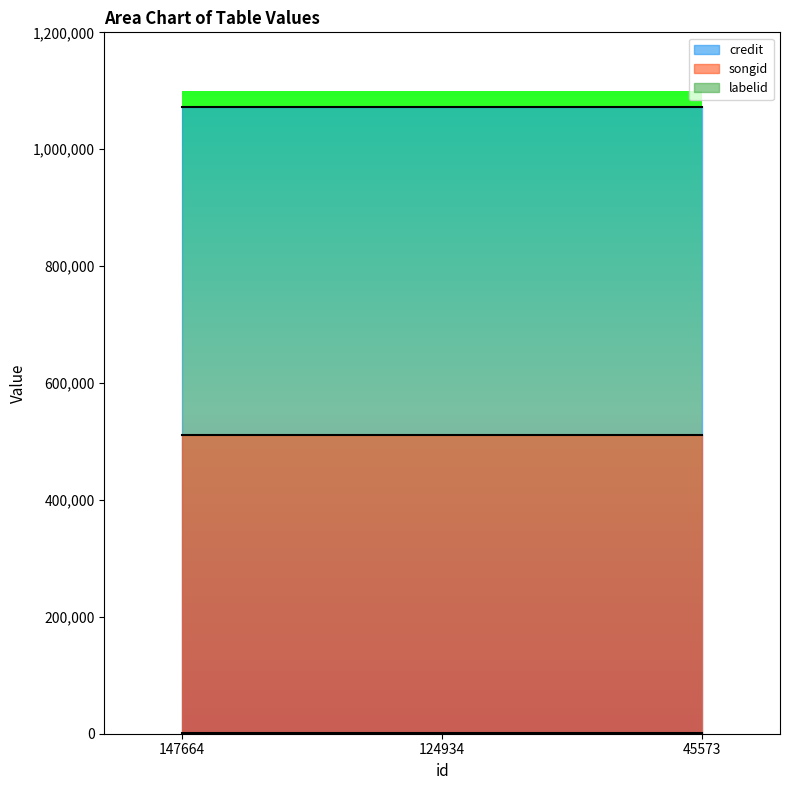

Reading left to right, list all the values displayed in this chart.

credit: 1072085	1072085	1072085
songid: 511803	511803	511803
labelid: 1842	1842	1842